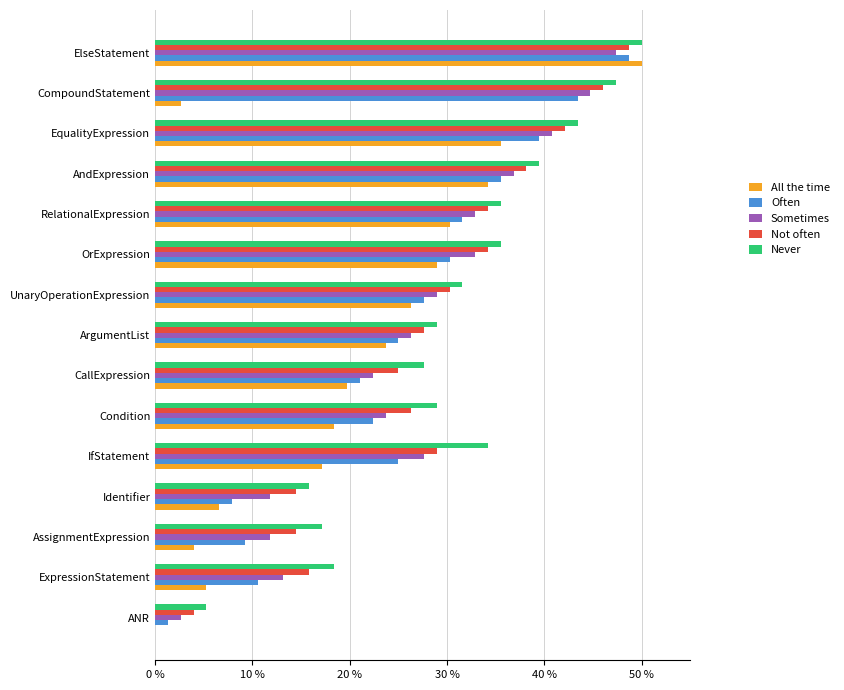

What is the maximum value shown in the chart?

50.0